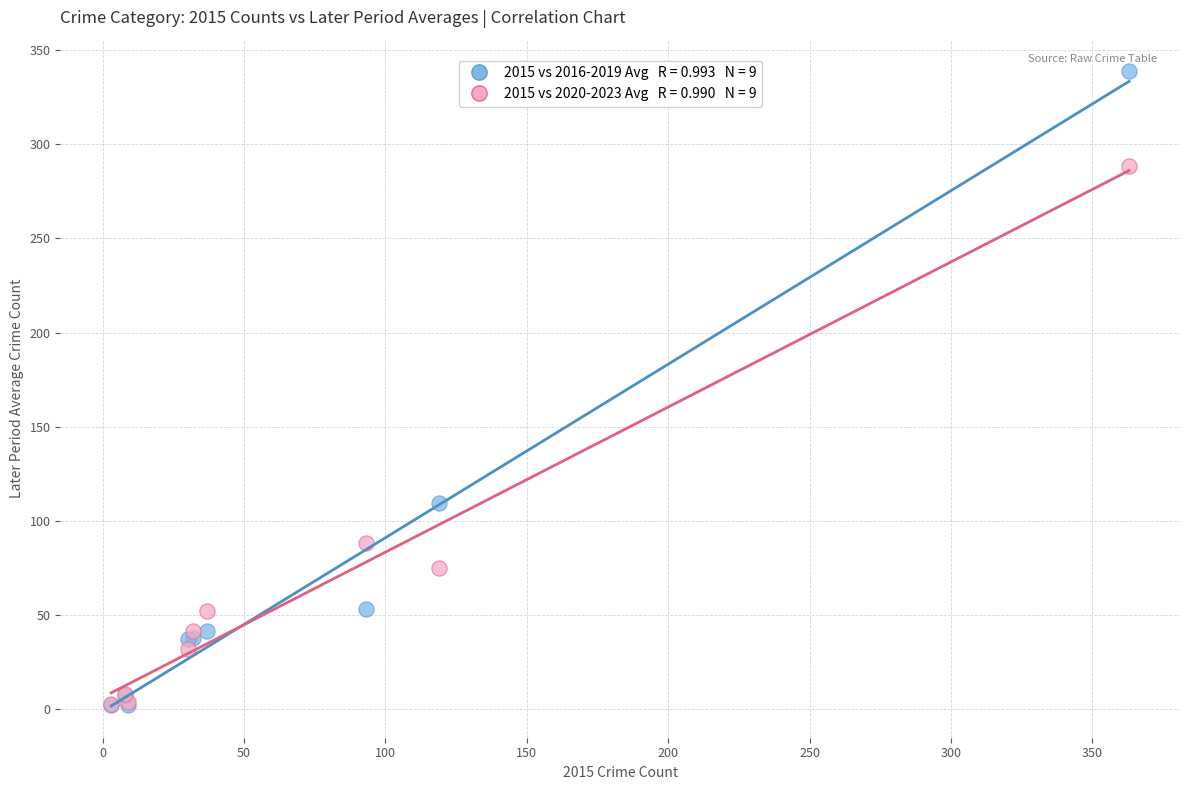

Across all series, what Y value is closest to 170?

109.5